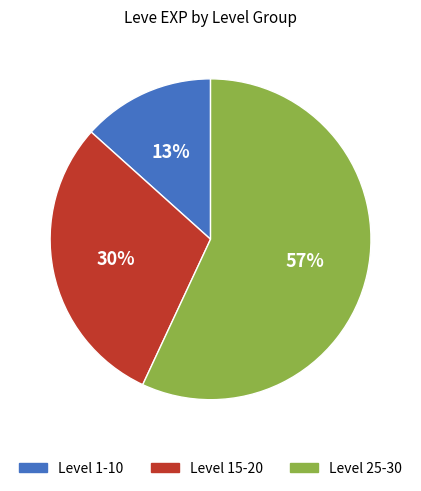

To the nearest percent, what is the average slice percentage?

33%